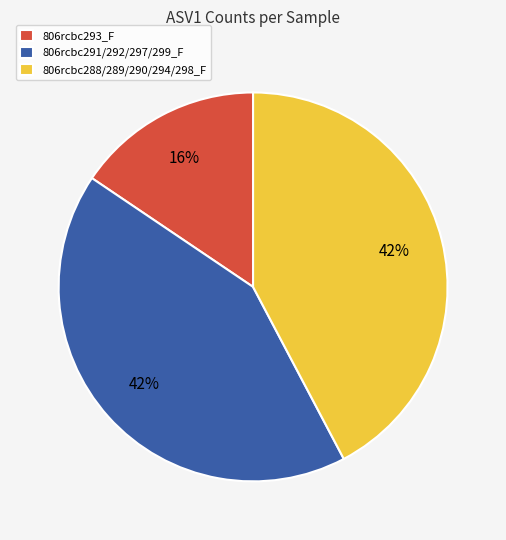

Which slice is the smallest?

806rcbc293_F